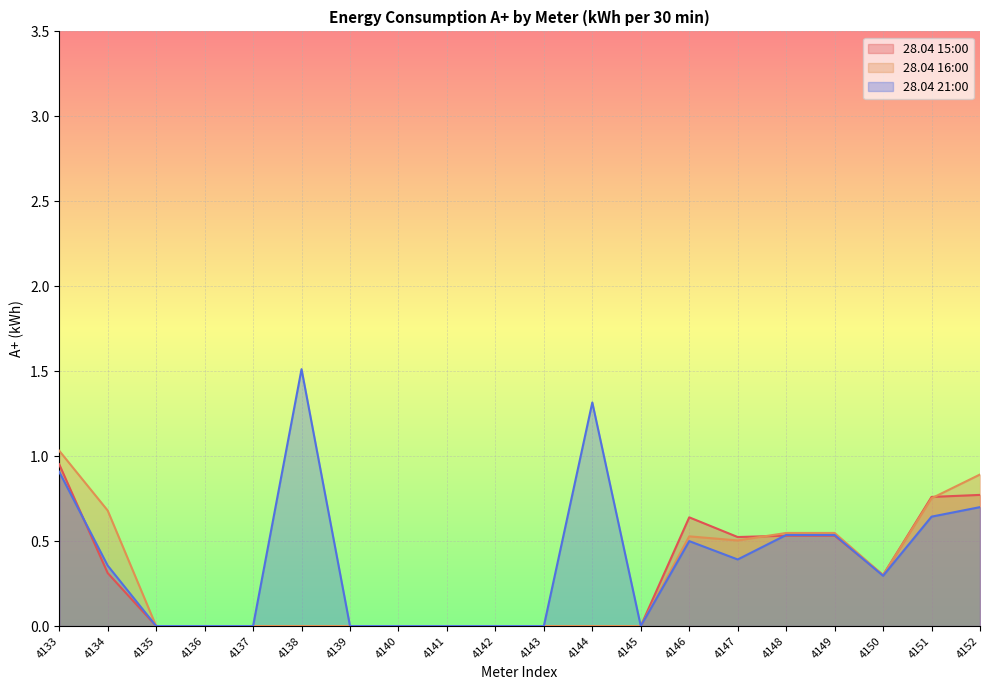

What is the difference between the maximum and minimum values in the 28.04 15:00 series?

1.0